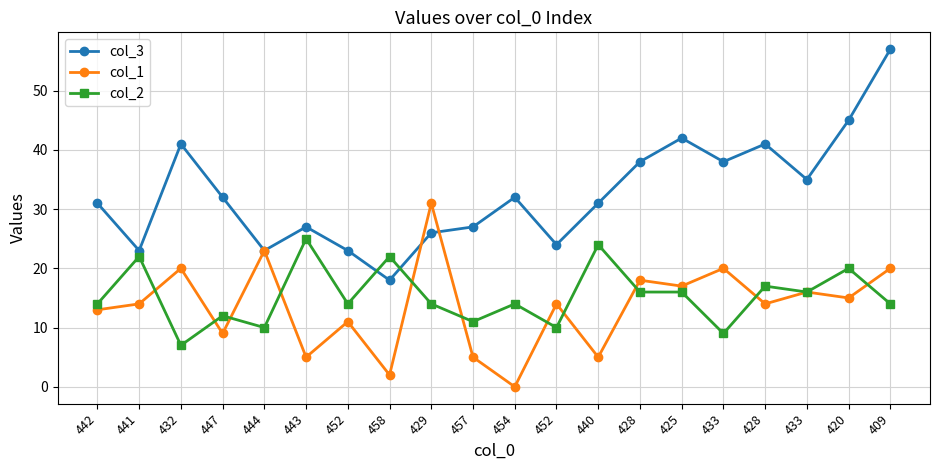

What are all the series names shown in the legend?

col_3, col_1, col_2